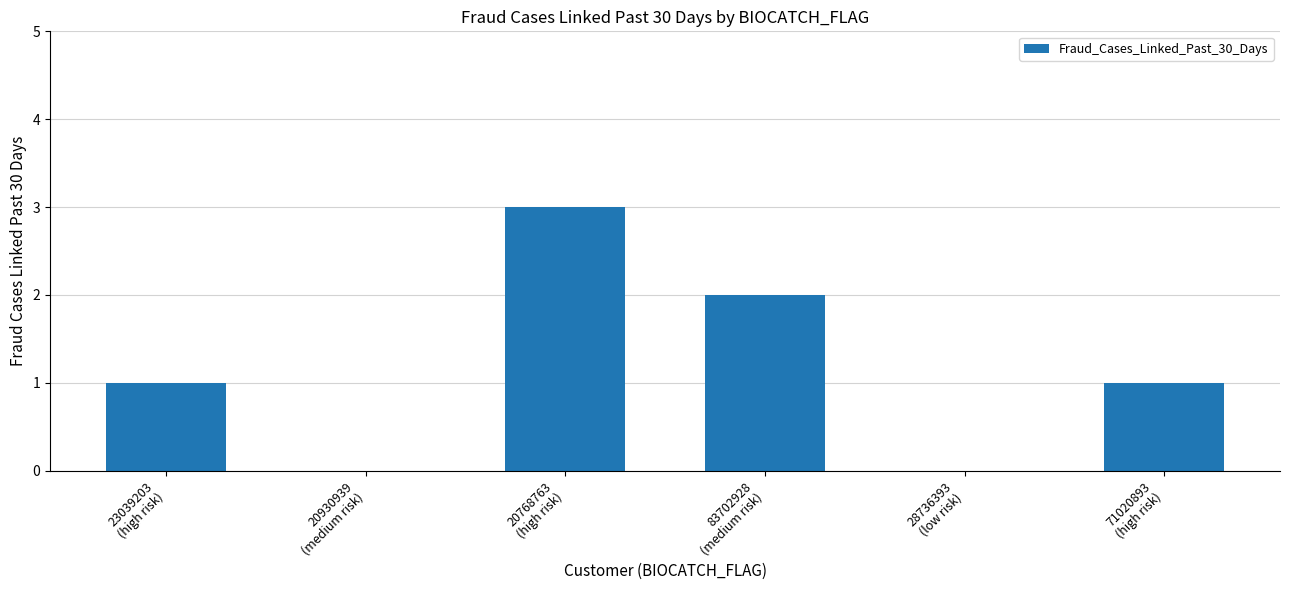

Does the chart contain stacked bars?

No